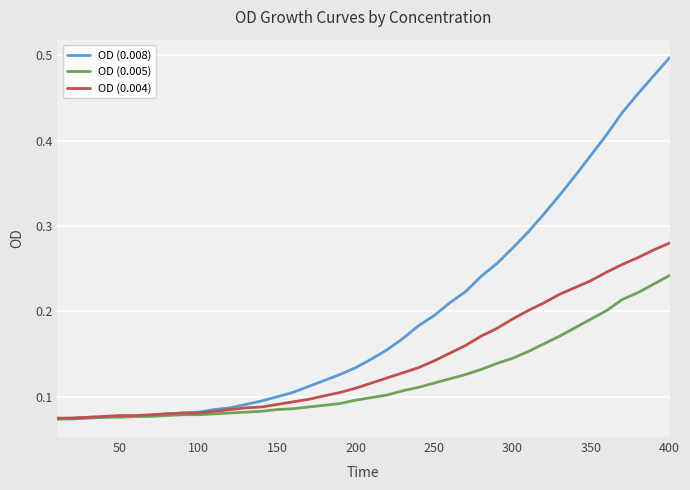

List the series in order of their peak value, highest first.

OD (0.008), OD (0.004), OD (0.005)